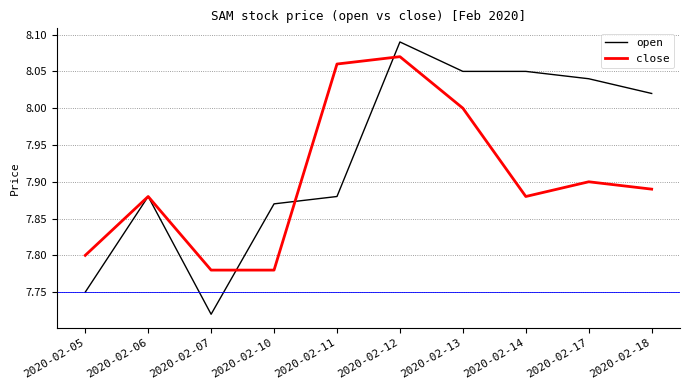

After their last crossing, which series has the higher values: close or open?

open